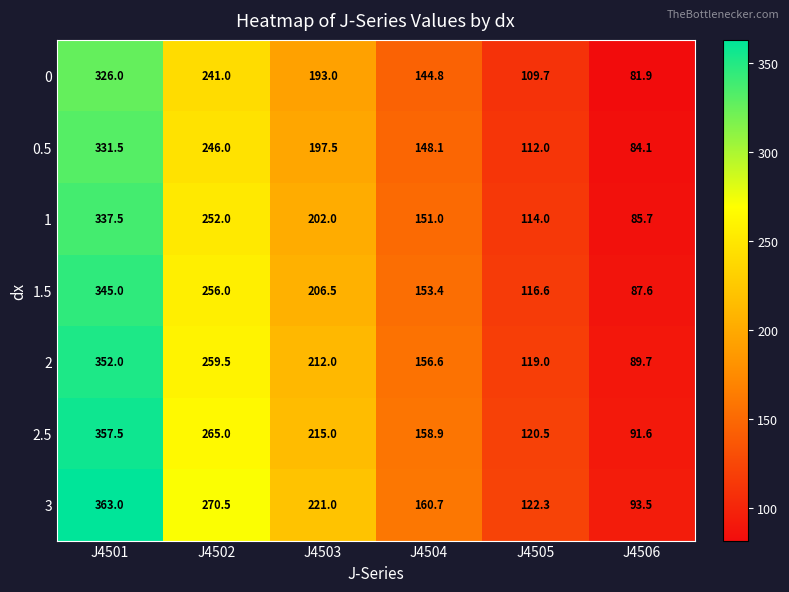

At J4502, list the series in order from smallest to largest.

0, 0.5, 1, 1.5, 2, 2.5, 3